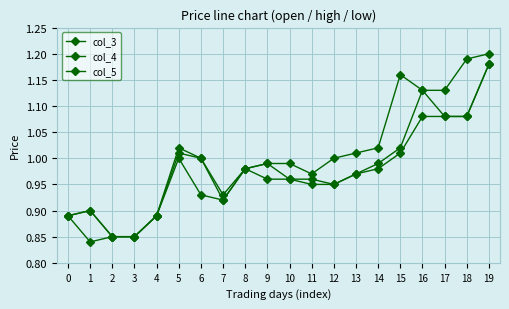

What is the smallest value displayed?

0.8